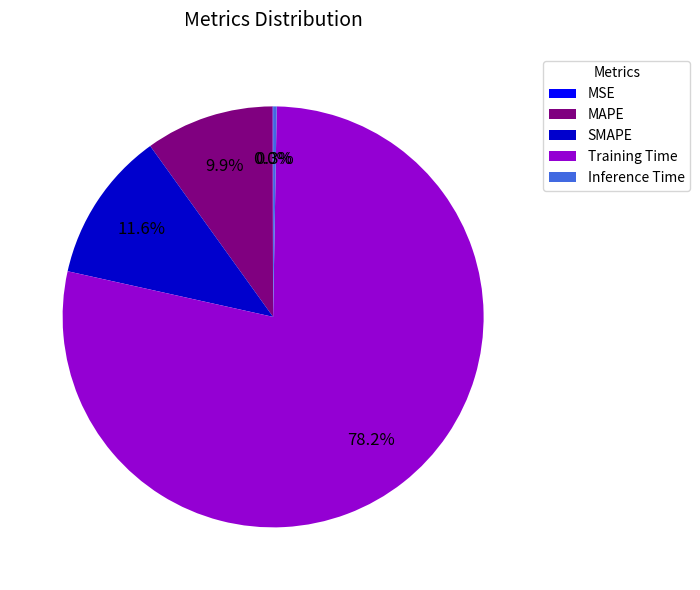

What portion of the pie excludes Training Time?

21.8%